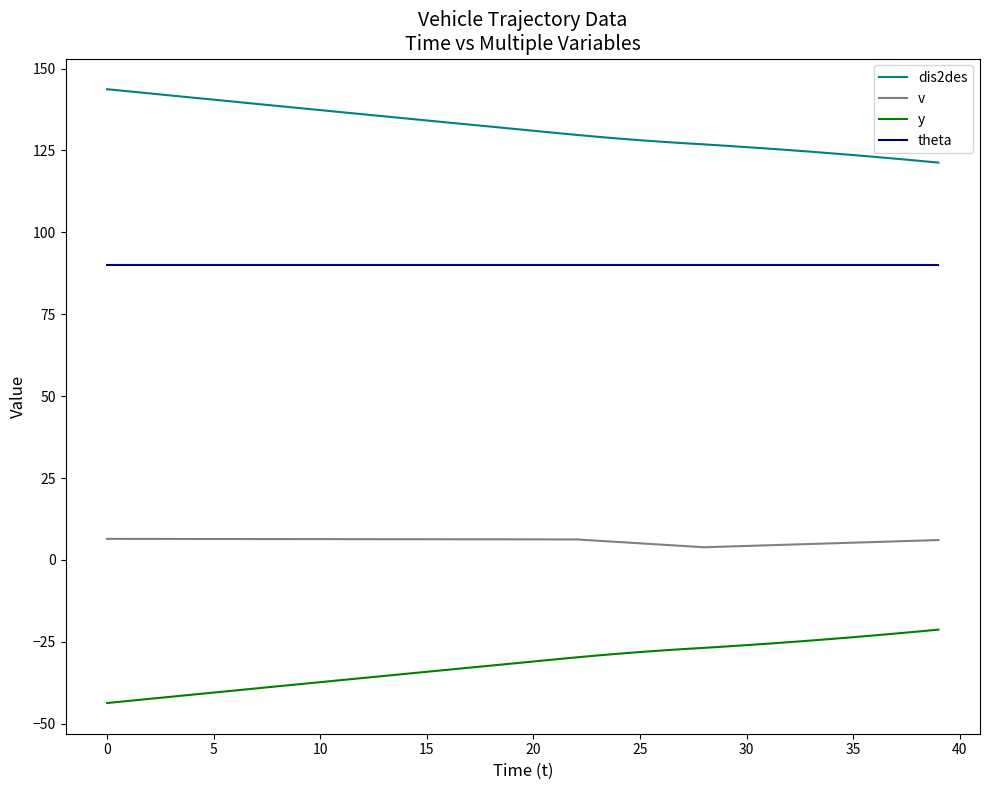

What is the greatest value displayed?

143.7